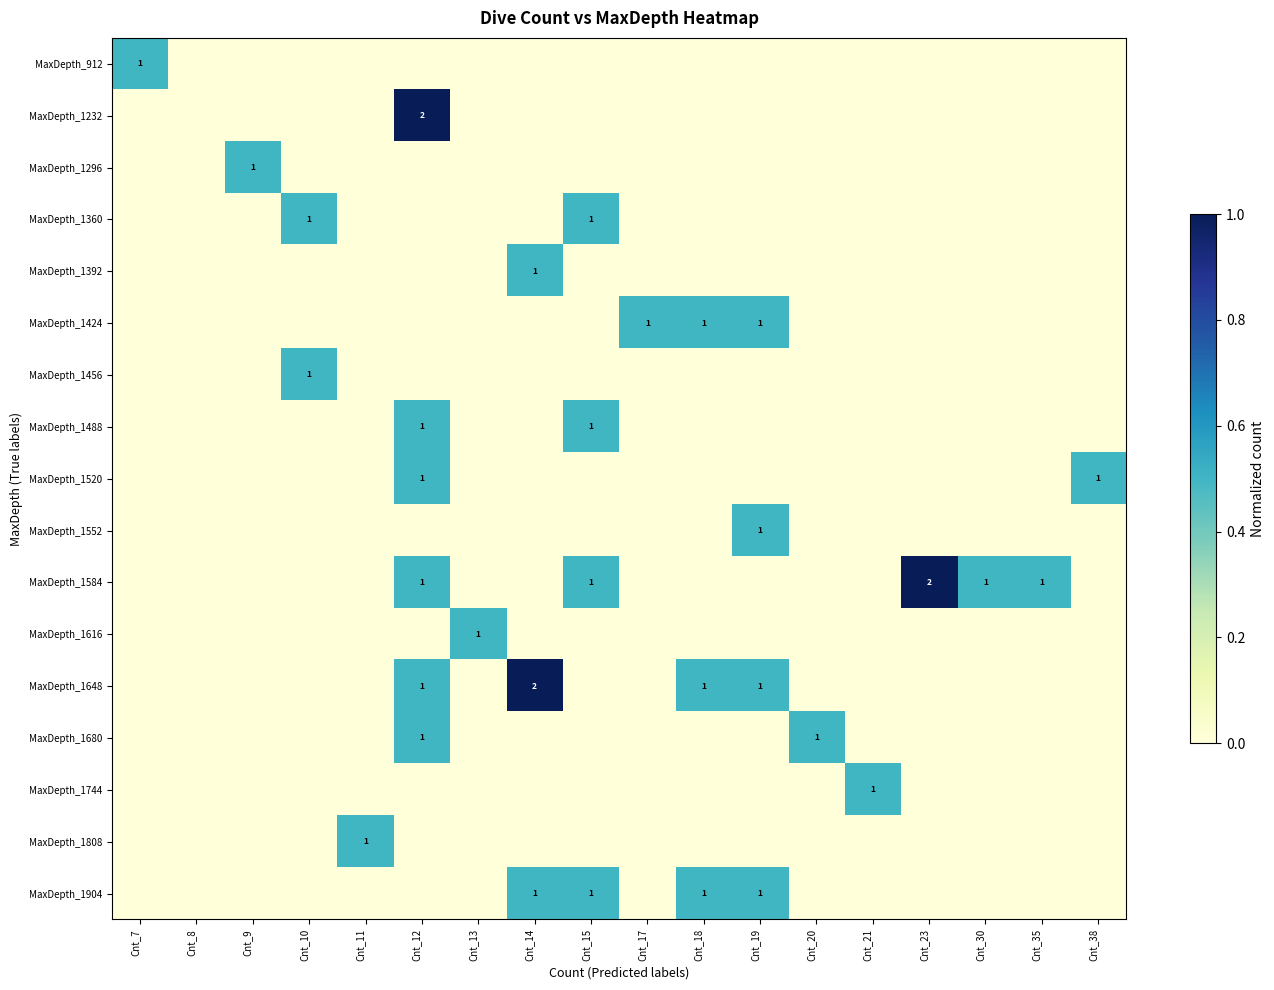

What is the highest value of the MaxDepth_1424 series?

0.5